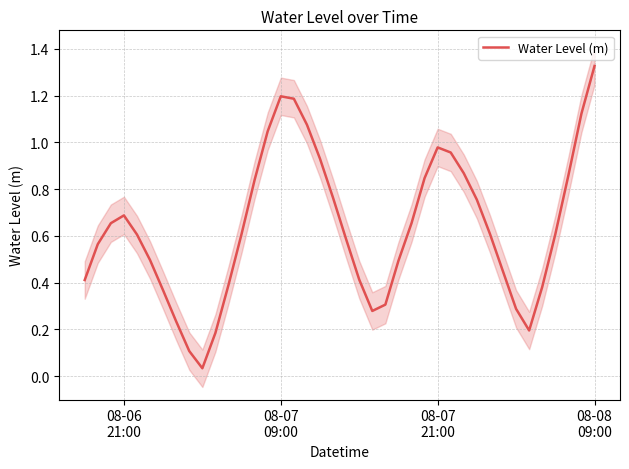

Reading right to left, list all the values displayed in this chart.

1.3	1.1	0.9	0.6	0.4	0.2	0.3	0.4	0.6	0.8	0.9	1.0	1.0	0.8	0.7	0.5	0.3	0.3	0.4	0.6	0.8	0.9	1.1	1.2	1.2	1.0	0.8	0.6	0.4	0.2	0.0	0.1	0.2	0.4	0.5	0.6	0.7	0.7	0.6	0.4